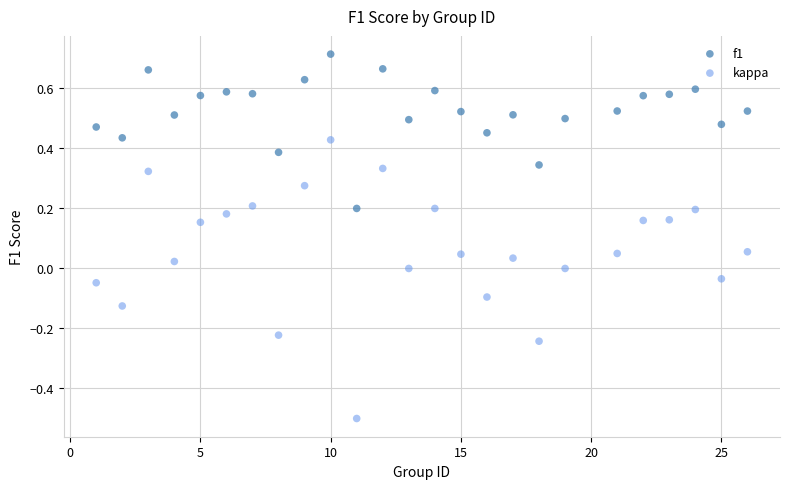

Which series reaches the maximum Y coordinate?

f1